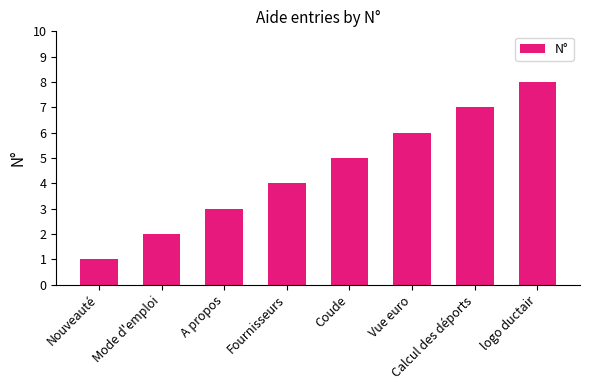

Count the values in the range 3 to 7.

5